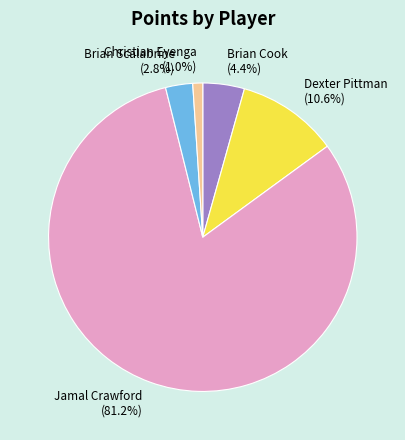

How much of the chart is everything except Brian Scalabrine?

97.2%